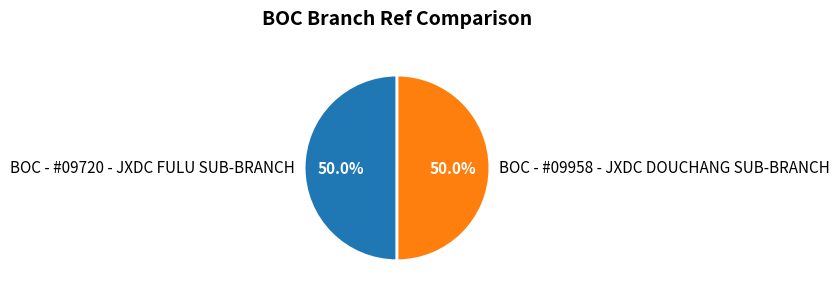

To the nearest percent, what percentage of the pie is BOC - #09720 - JXDC FULU SUB-BRANCH?

50%